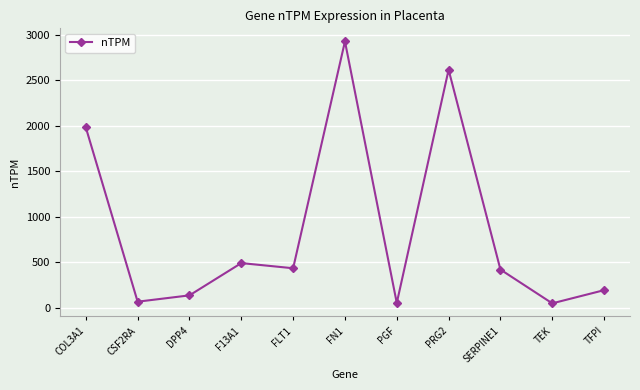

Which label corresponds to the largest value in the chart?

FN1